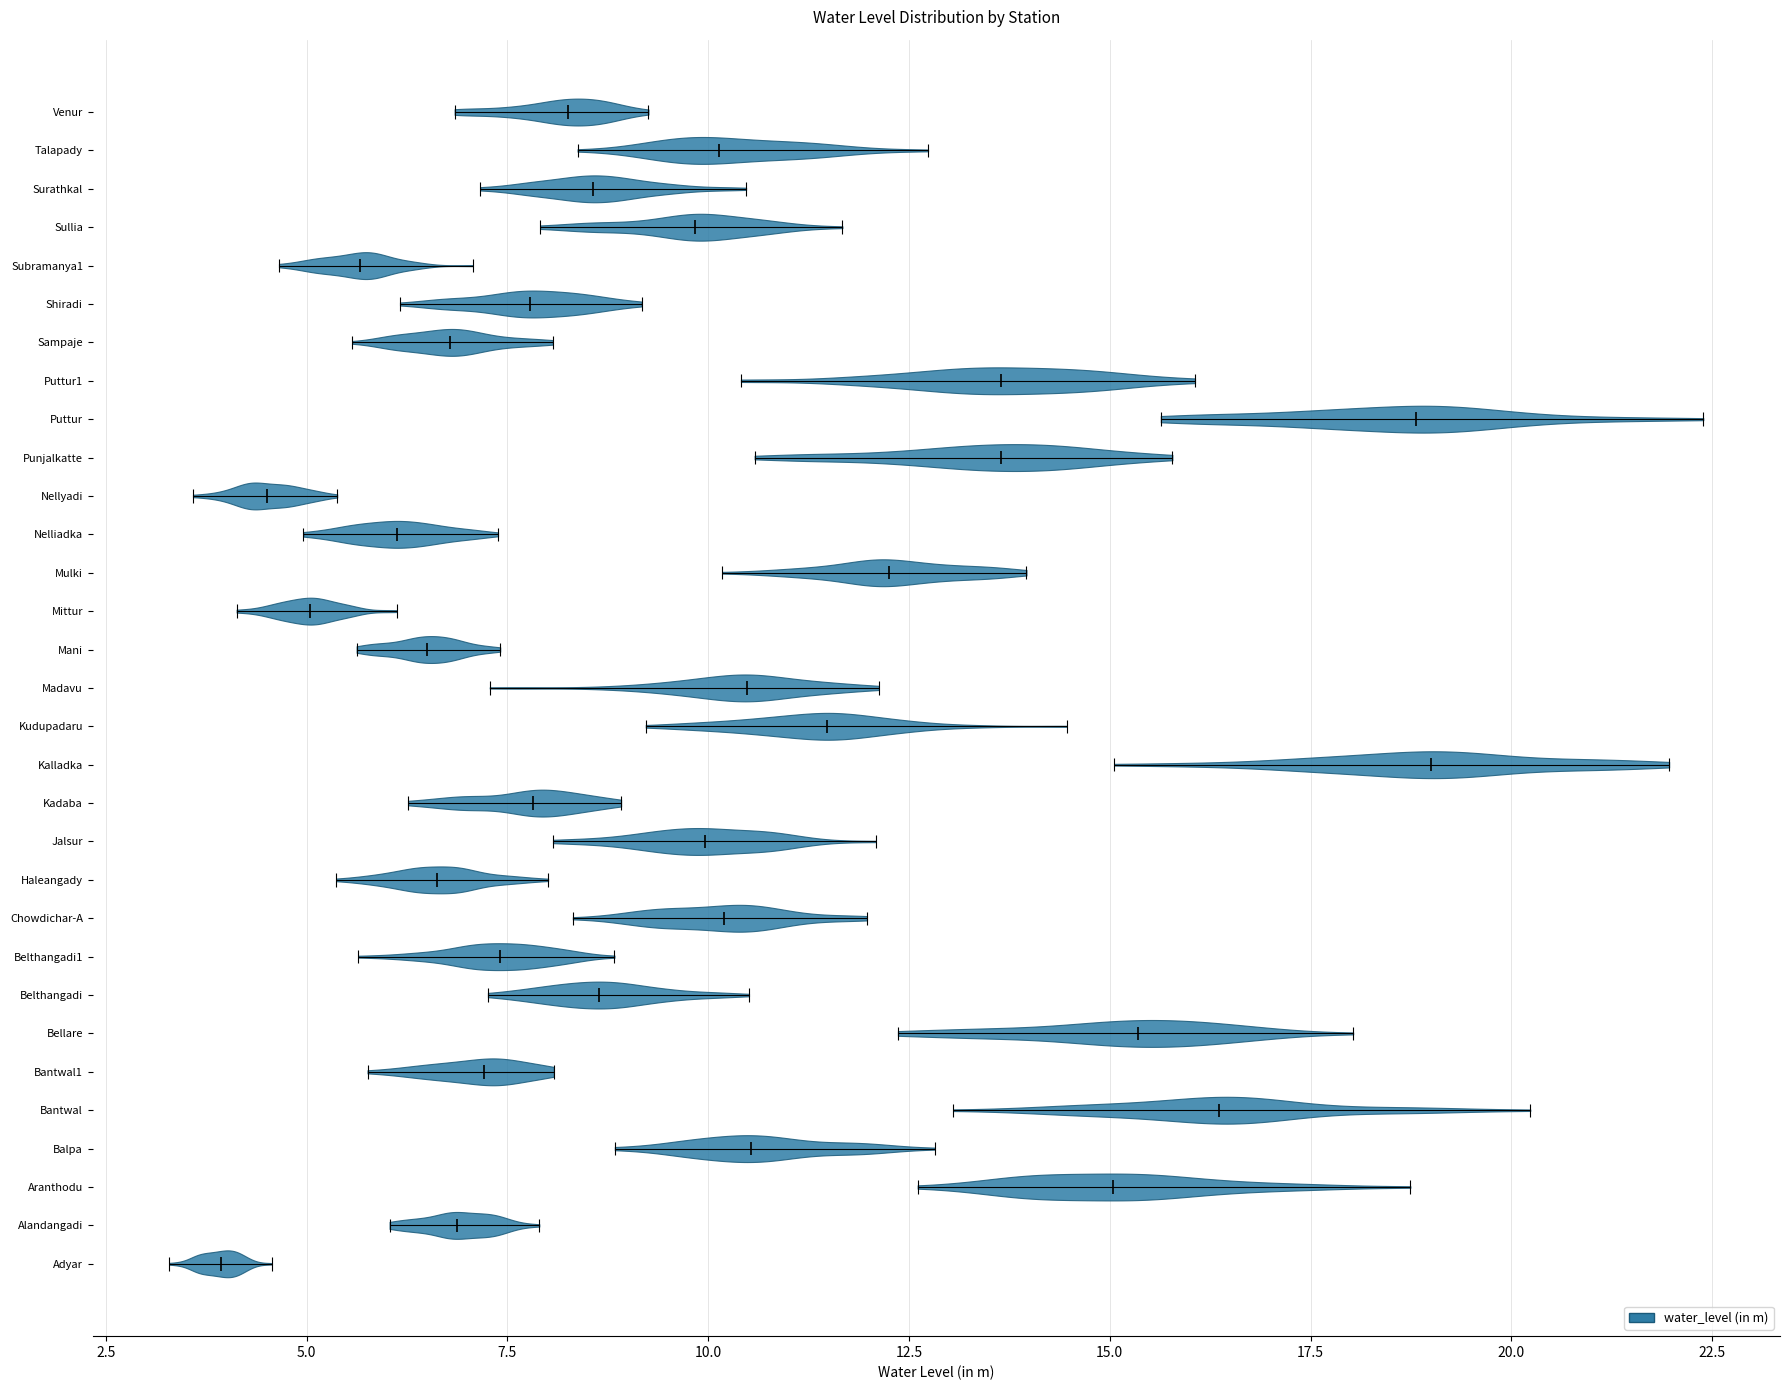

Reading bottom to top, read every violin against the x-axis: where its median line is, and the lowest and highest points it reaches. The values are not printed on the chart, so give them approximately, as read against the axis.

Adyar: median line 4.0, lowest point 3.5, highest point 4.5
Alandangadi: median line 7.0, lowest point 6.0, highest point 8.0
Aranthodu: median line 15.0, lowest point 12.5, highest point 18.5
Balpa: median line 10.5, lowest point 9.0, highest point 13.0
Bantwal: median line 16.5, lowest point 13.0, highest point 20.0
Bantwal1: median line 7.0, lowest point 6.0, highest point 8.0
Bellare: median line 15.5, lowest point 12.5, highest point 18.0
Belthangadi: median line 8.5, lowest point 7.5, highest point 10.5
Belthangadi1: median line 7.5, lowest point 5.5, highest point 9.0
Chowdichar-A: median line 10.0, lowest point 8.5, highest point 12.0
Haleangady: median line 6.5, lowest point 5.5, highest point 8.0
Jalsur: median line 10.0, lowest point 8.0, highest point 12.0
Kadaba: median line 8.0, lowest point 6.5, highest point 9.0
Kalladka: median line 19.0, lowest point 15.0, highest point 22.0
Kudupadaru: median line 11.5, lowest point 9.0, highest point 14.5
Madavu: median line 10.5, lowest point 7.5, highest point 12.0
Mani: median line 6.5, lowest point 5.5, highest point 7.5
Mittur: median line 5.0, lowest point 4.0, highest point 6.0
Mulki: median line 12.5, lowest point 10.0, highest point 14.0
Nelliadka: median line 6.0, lowest point 5.0, highest point 7.5
Nellyadi: median line 4.5, lowest point 3.5, highest point 5.5
Punjalkatte: median line 13.5, lowest point 10.5, highest point 16.0
Puttur: median line 19.0, lowest point 15.5, highest point 22.5
Puttur1: median line 13.5, lowest point 10.5, highest point 16.0
Sampaje: median line 7.0, lowest point 5.5, highest point 8.0
Shiradi: median line 8.0, lowest point 6.0, highest point 9.0
Subramanya1: median line 5.5, lowest point 4.5, highest point 7.0
Sullia: median line 10.0, lowest point 8.0, highest point 11.5
Surathkal: median line 8.5, lowest point 7.0, highest point 10.5
Talapady: median line 10.0, lowest point 8.5, highest point 12.5
Venur: median line 8.5, lowest point 7.0, highest point 9.5